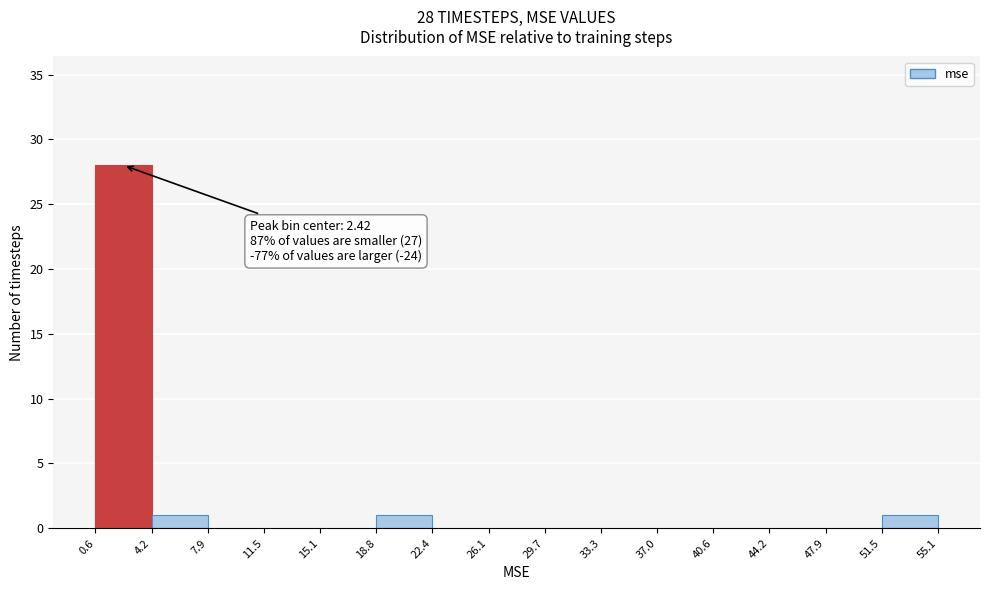

Over which range of the x-axis is the bar tallest?

0.6 to 4.2